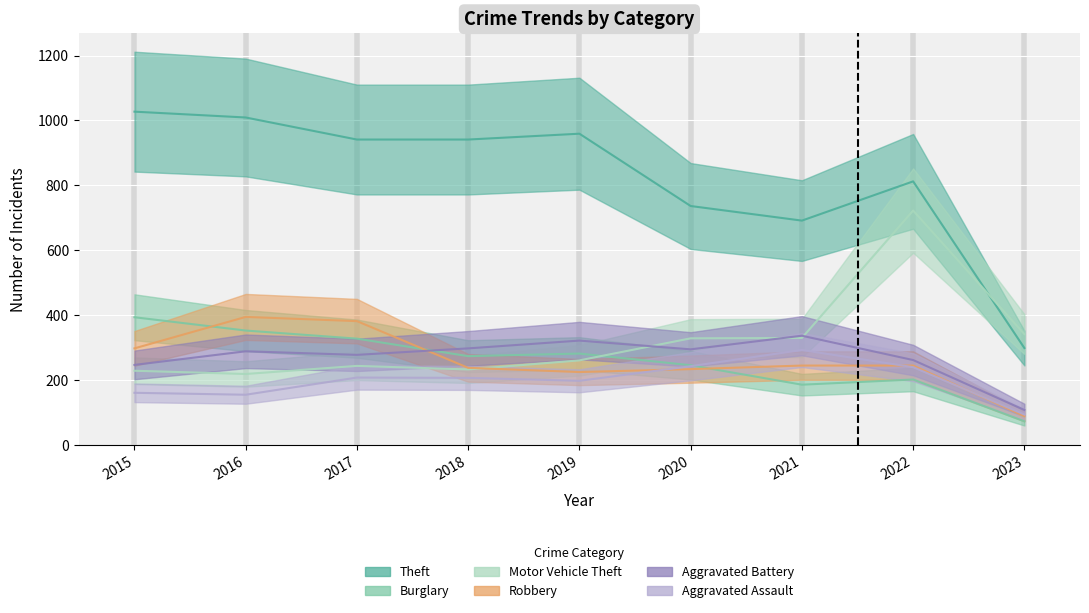

What is the difference between the maximum and second lowest values in the Robbery series?

170